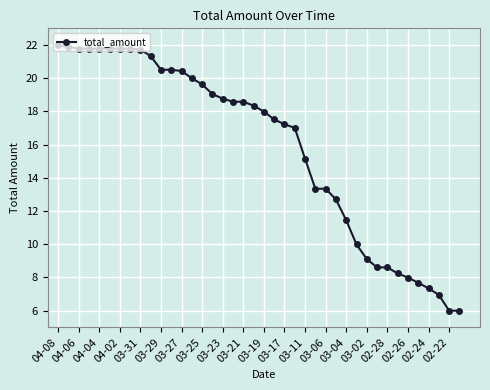

What is the value of the 36th point from the left?

7.7